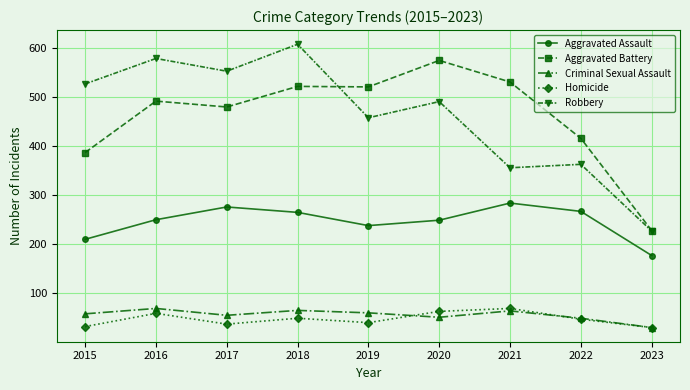

In Aggravated Battery, how many points are higher than both neighbors (excluding endpoints)?

3